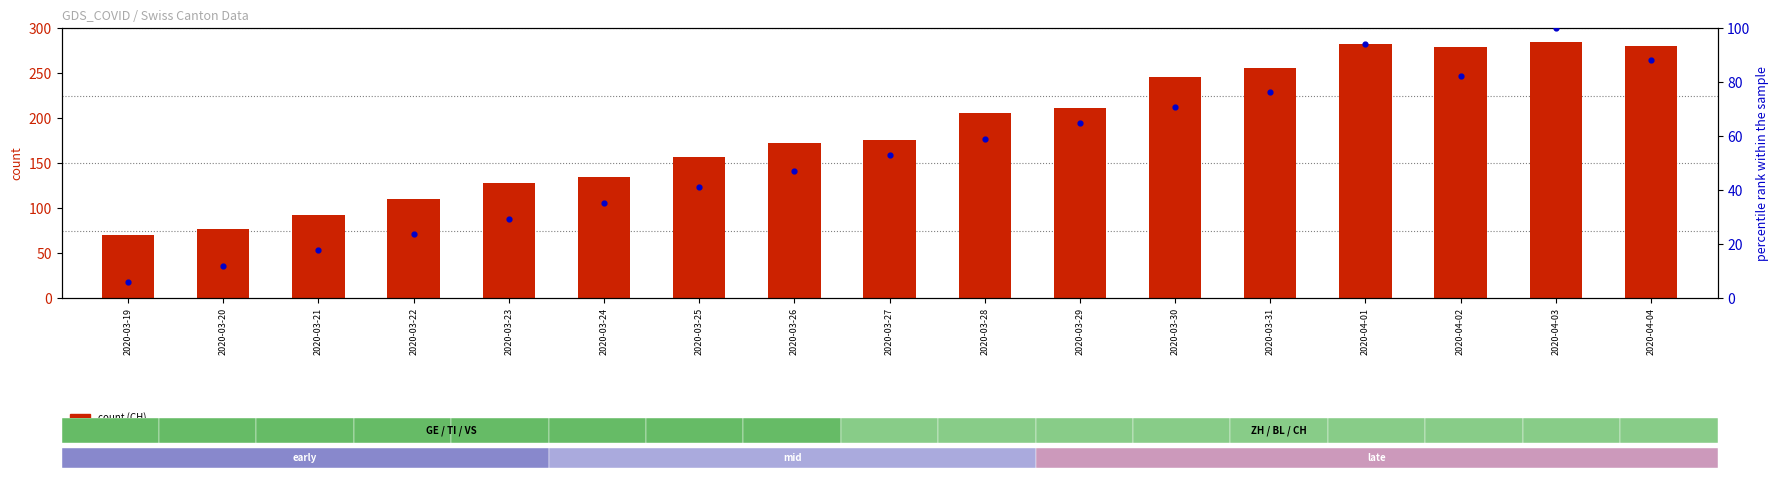

Which series contains the lowest Y value?

percentile rank within the sample